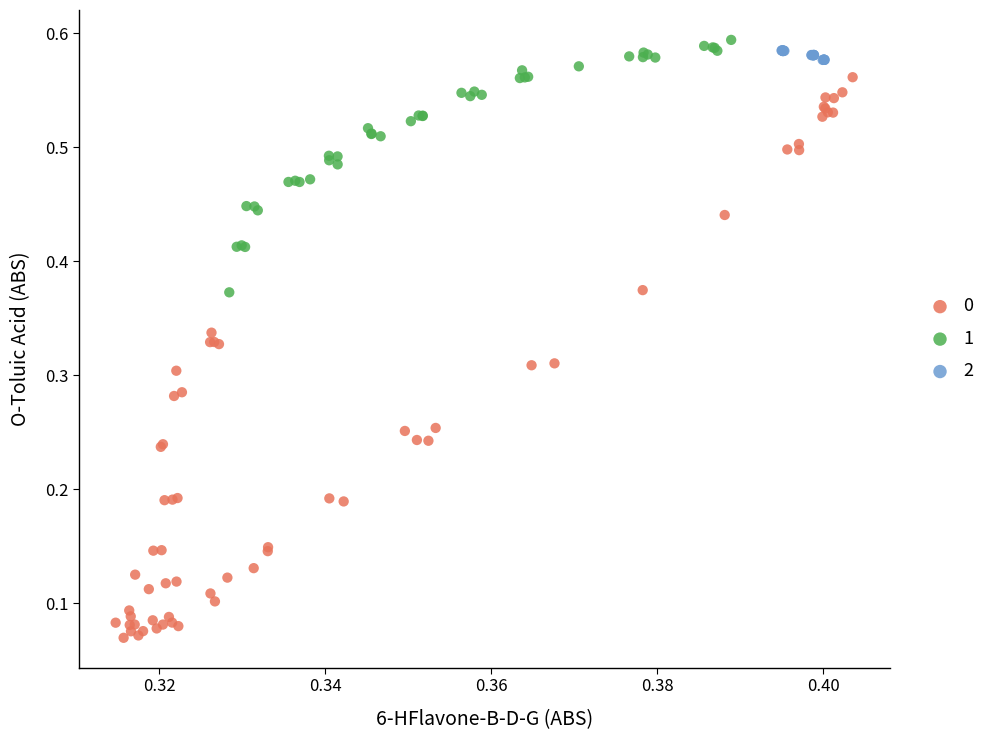

What are all the series names shown in the legend?

0, 1, 2